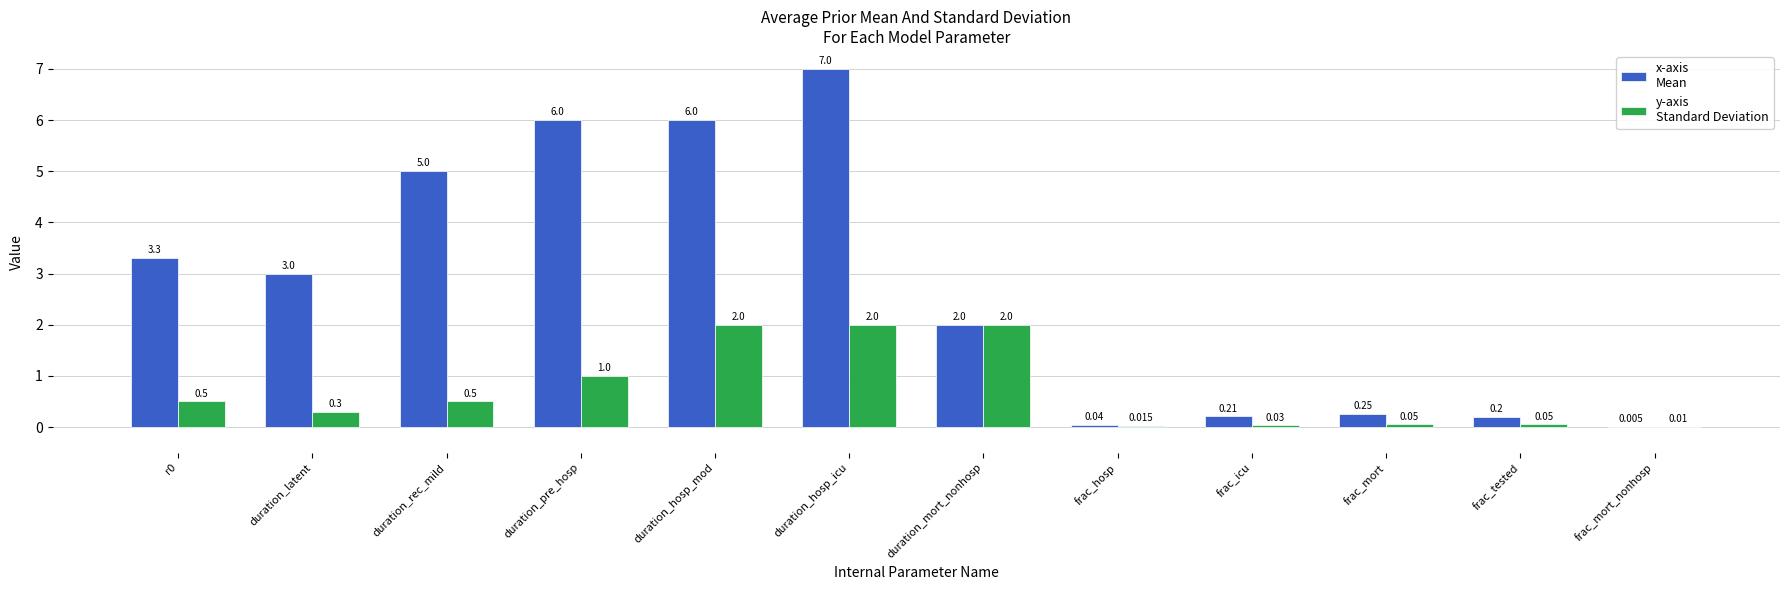

What is the spread (max minus min) of values at duration_hosp_icu?

5.0